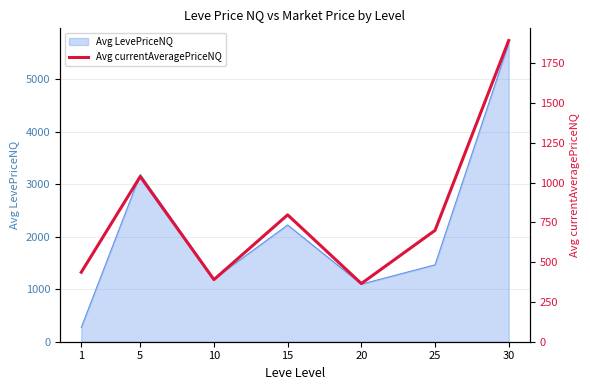

Is it true that the value at 1 is 706.4?

False